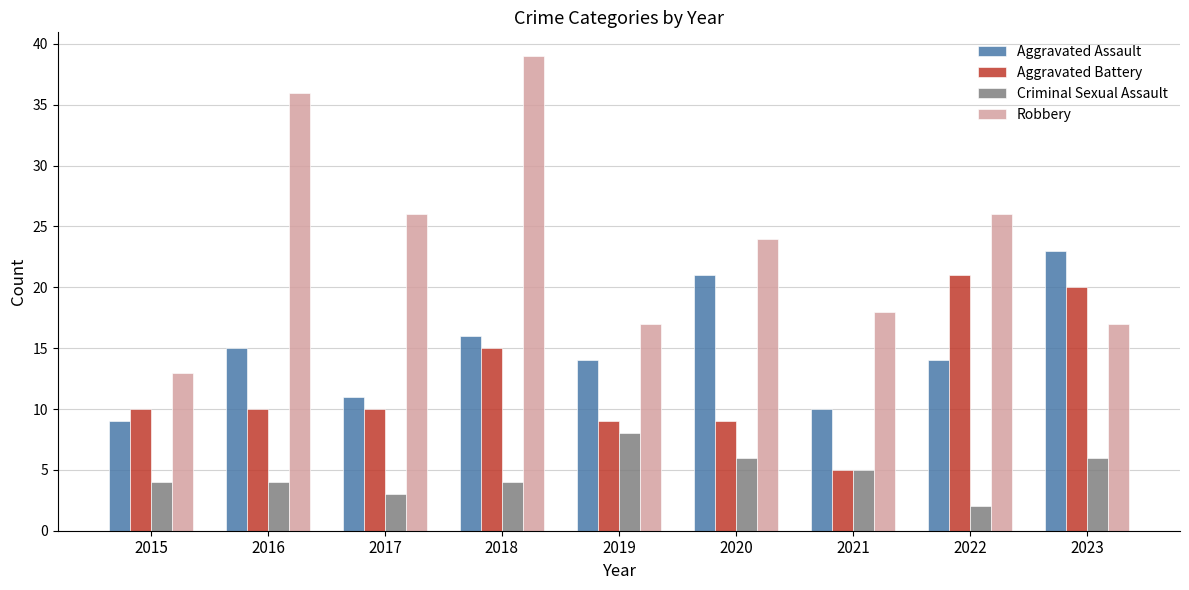

Which label corresponds to the smallest value in the chart?

2022